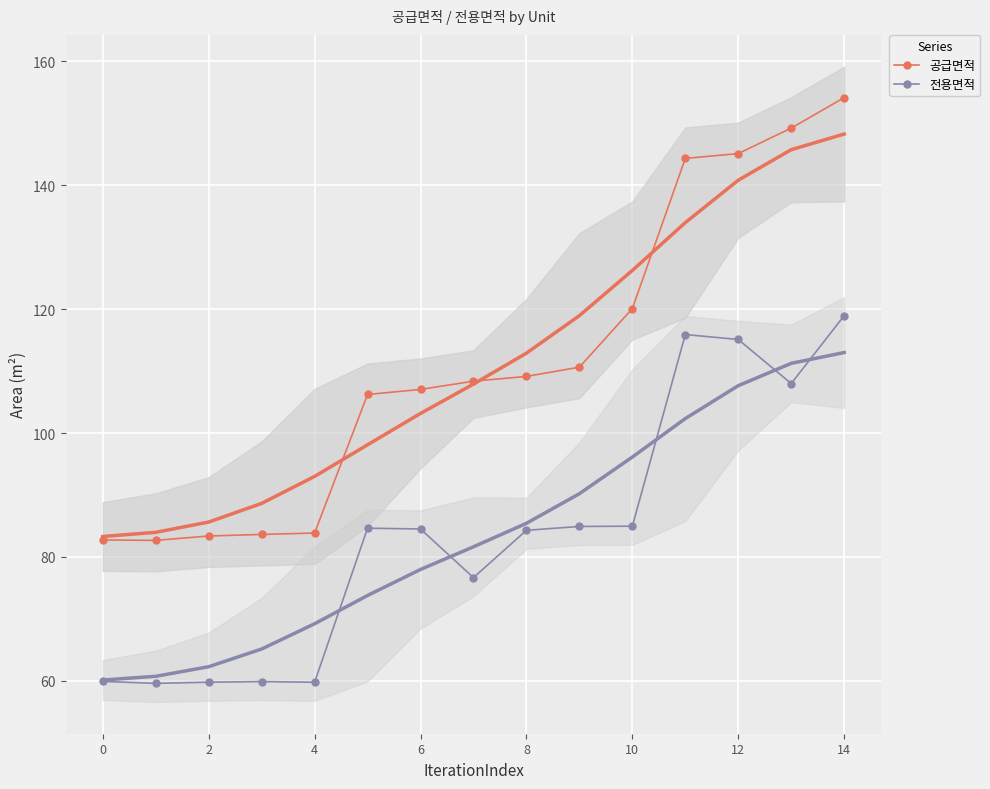

What is the value of the 전용면적 point at the 14th from the left?

108.0